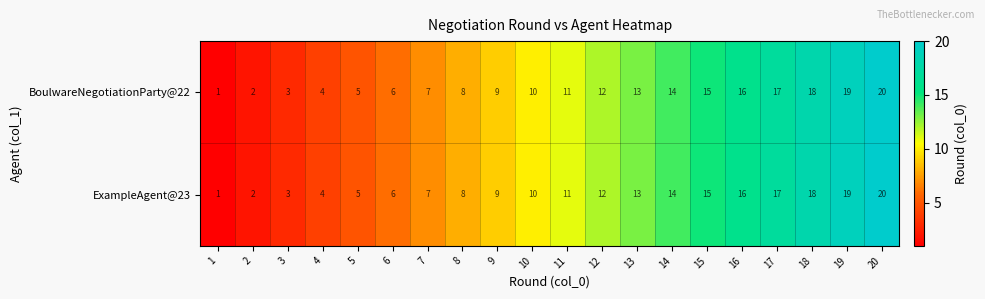

What is the sum of the ExampleAgent@23 values at 8 and 9?

17